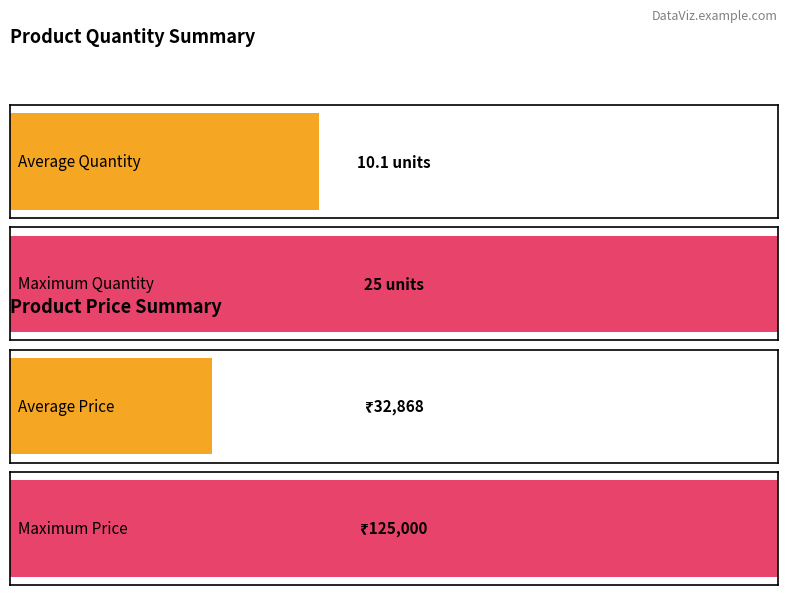

What are all the series names shown in the legend?

Quantity, Price